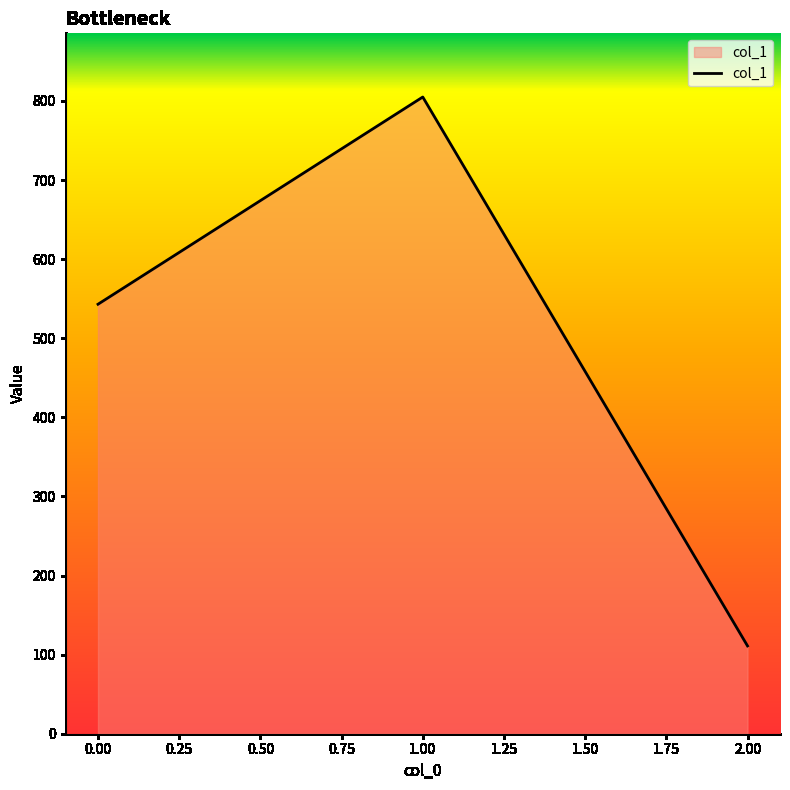

Reading left to right, what are all the values shown in this chart?

543	805	111